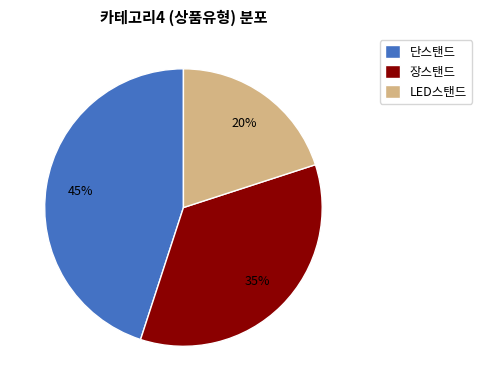

Is LED스탠드 the majority of the pie?

No